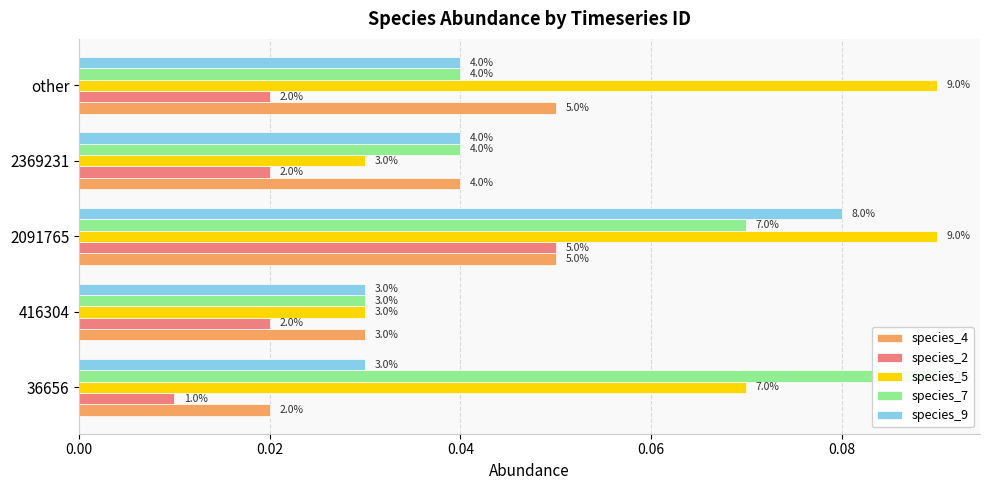

What is the total value across all series at 416304?

0.1